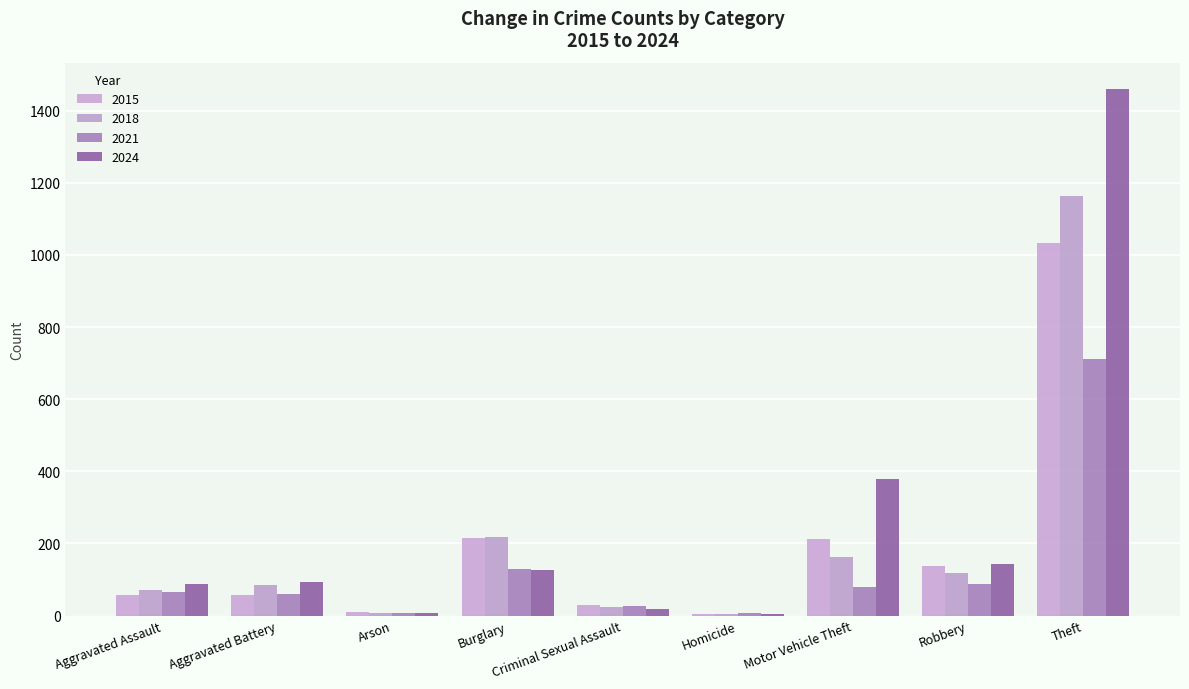

List the labels in order of 2015 value, largest first.

Theft, Burglary, Motor Vehicle Theft, Robbery, Aggravated Battery, Aggravated Assault, Criminal Sexual Assault, Arson, Homicide